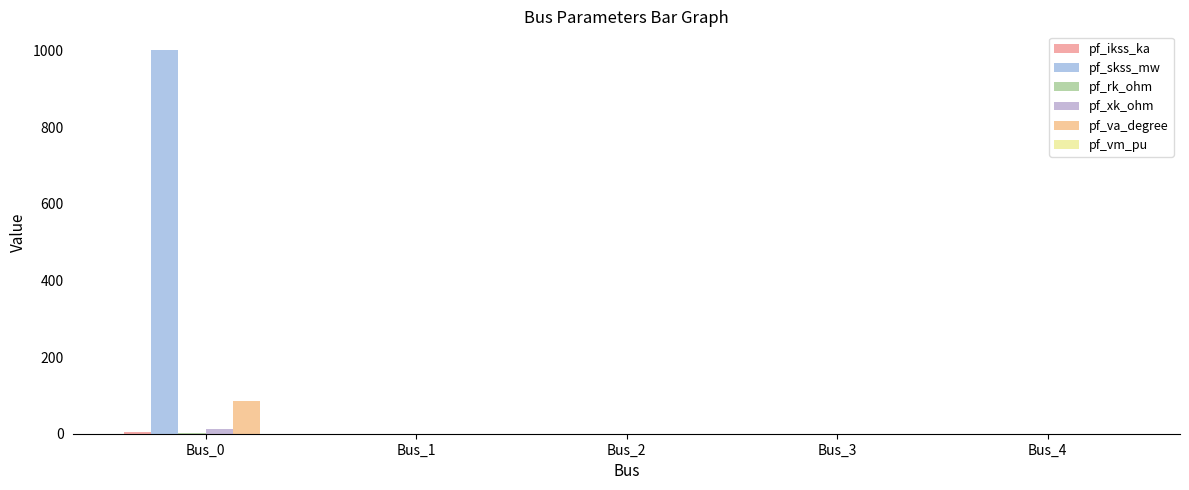

List the series in order of their peak value, lowest first.

pf_vm_pu, pf_rk_ohm, pf_ikss_ka, pf_xk_ohm, pf_va_degree, pf_skss_mw